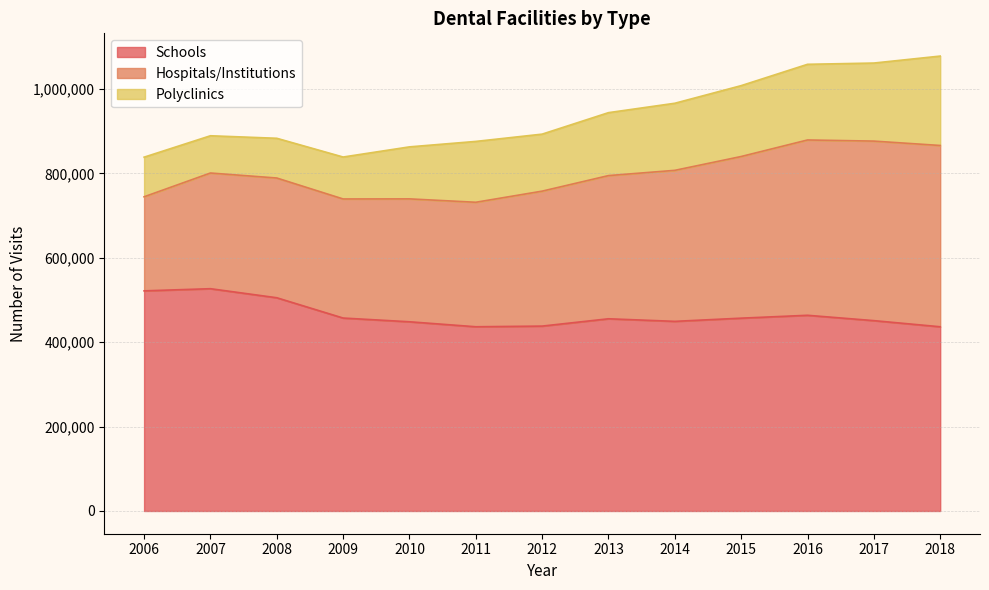

Rank the series by their average value, from lowest to highest.

Polyclinics, Hospitals/Institutions, Schools